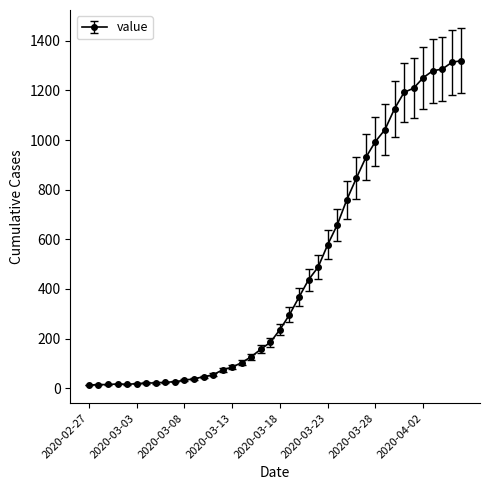

What is the maximum value shown in the chart?

1320